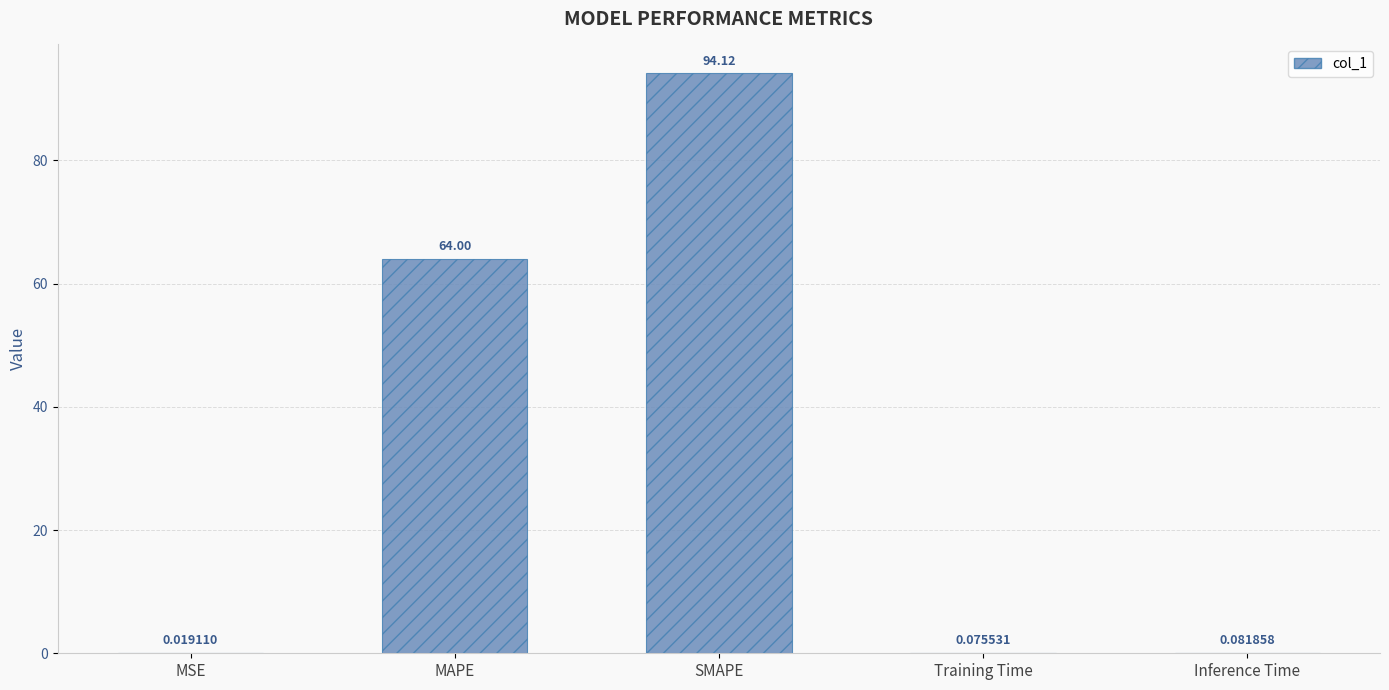

What is the difference between the values at MAPE and Training Time?

63.9